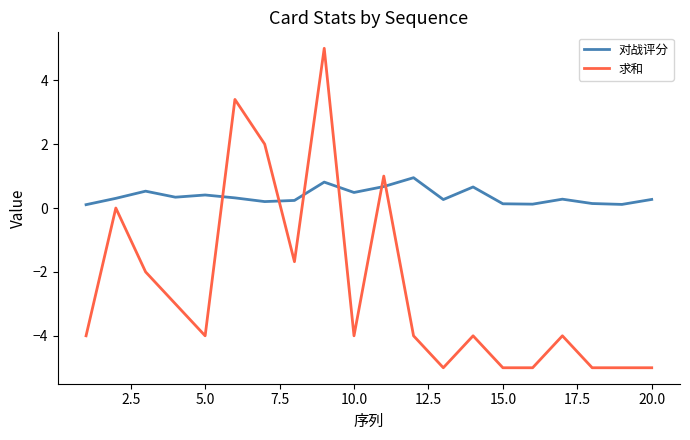

What is the highest value of the 对战评分 series?

0.9